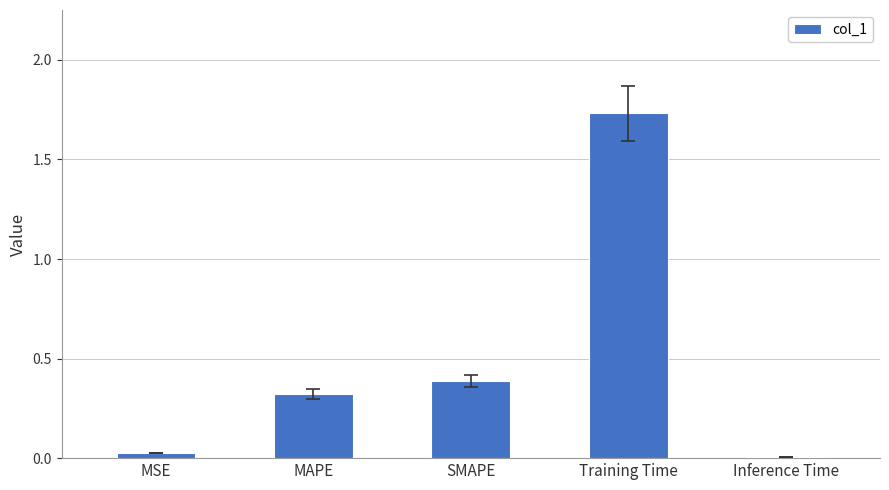

What is the sum of all values?

2.5